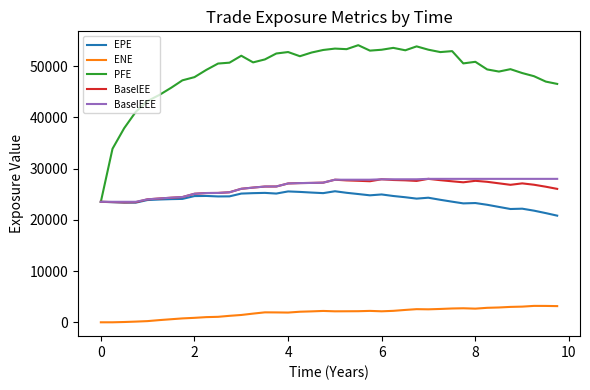

True or false: ENE and PFE cross at least once.

False